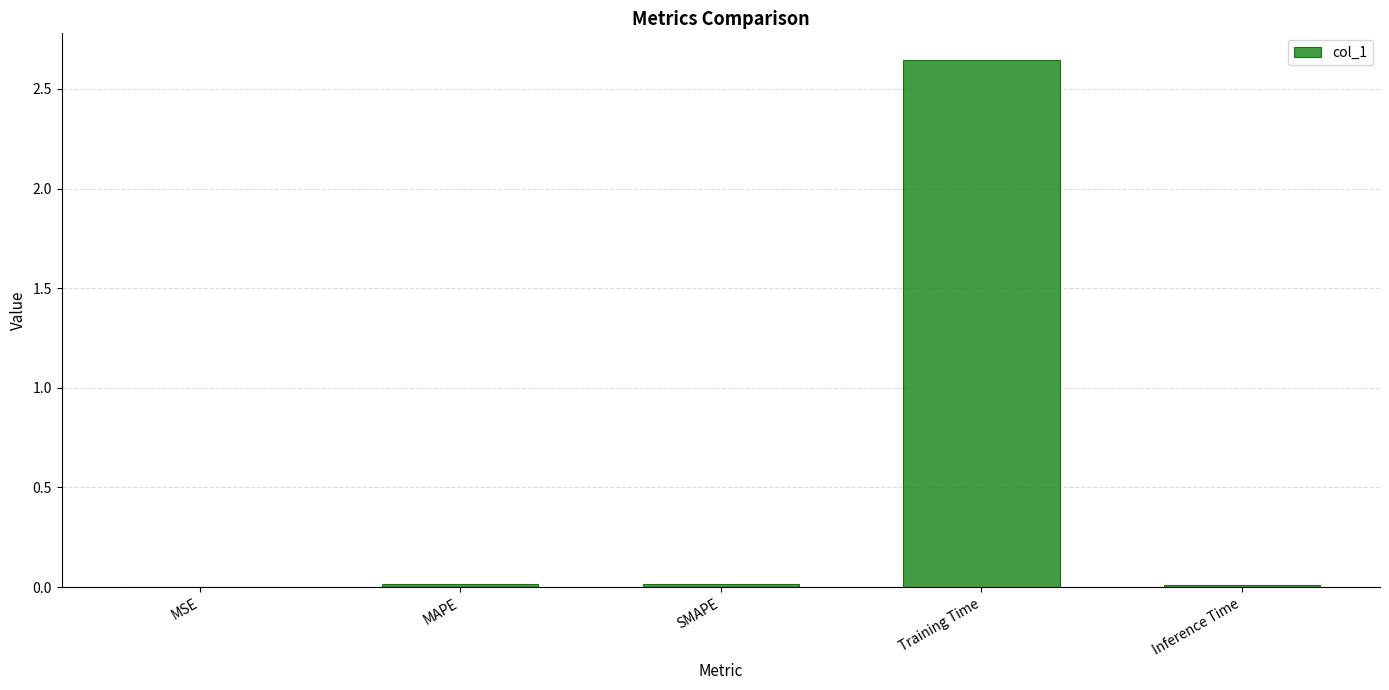

Which has a higher value, Training Time or MAPE?

Training Time